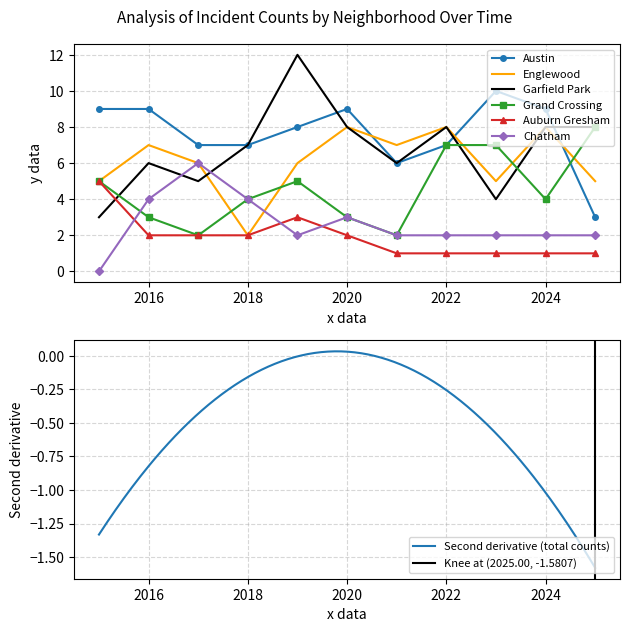

What is the total value across all series at 2016?

31